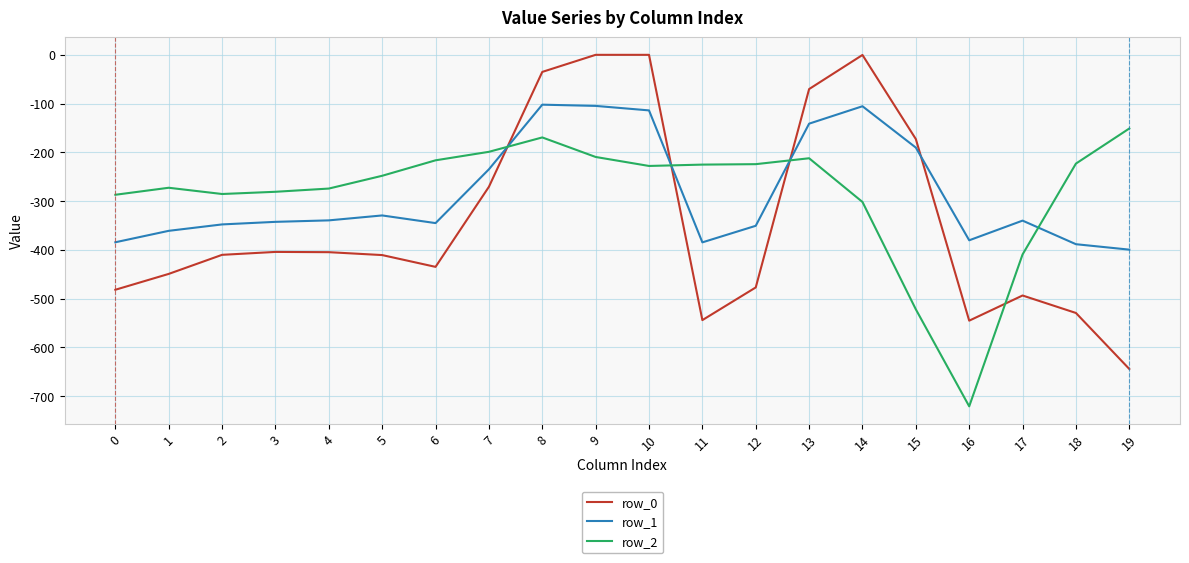

The row_0 series shows -435.0 at 6. True or false?

True